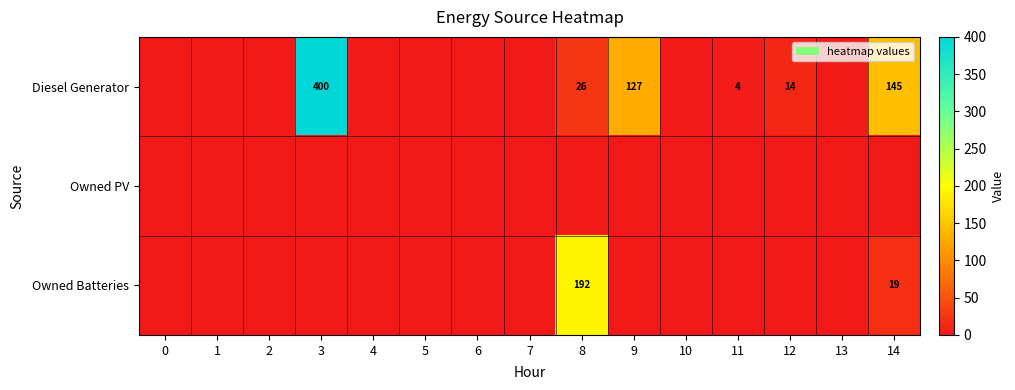

Is it true that Diesel Generator equals 14 at 12?

True